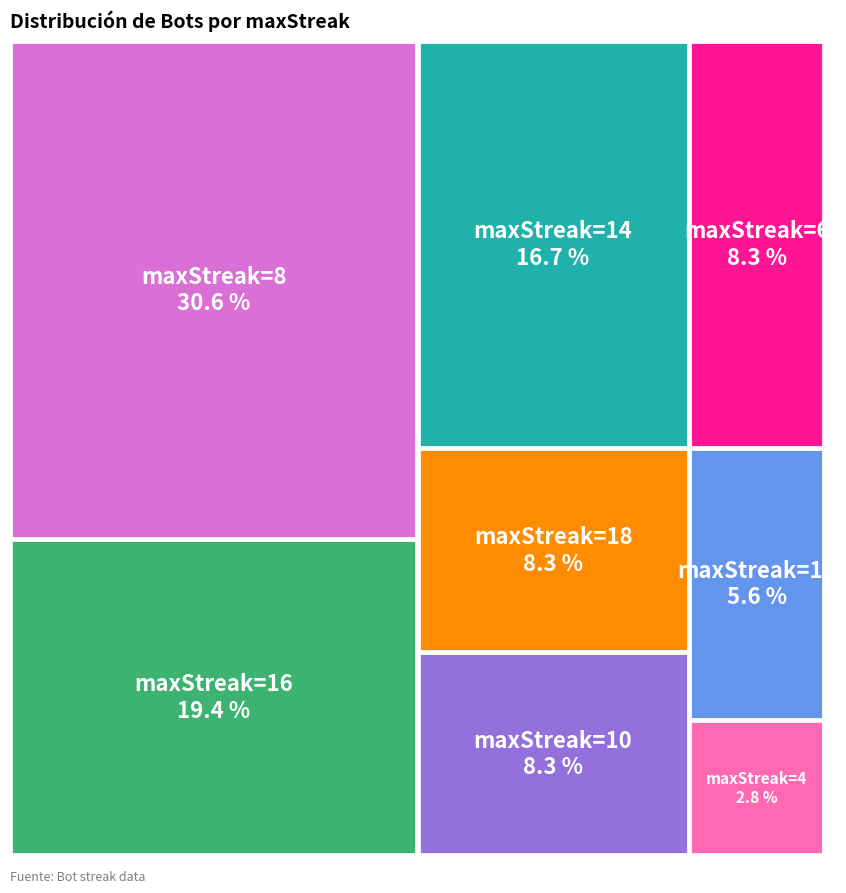

What is the smallest slice in the pie chart?

4